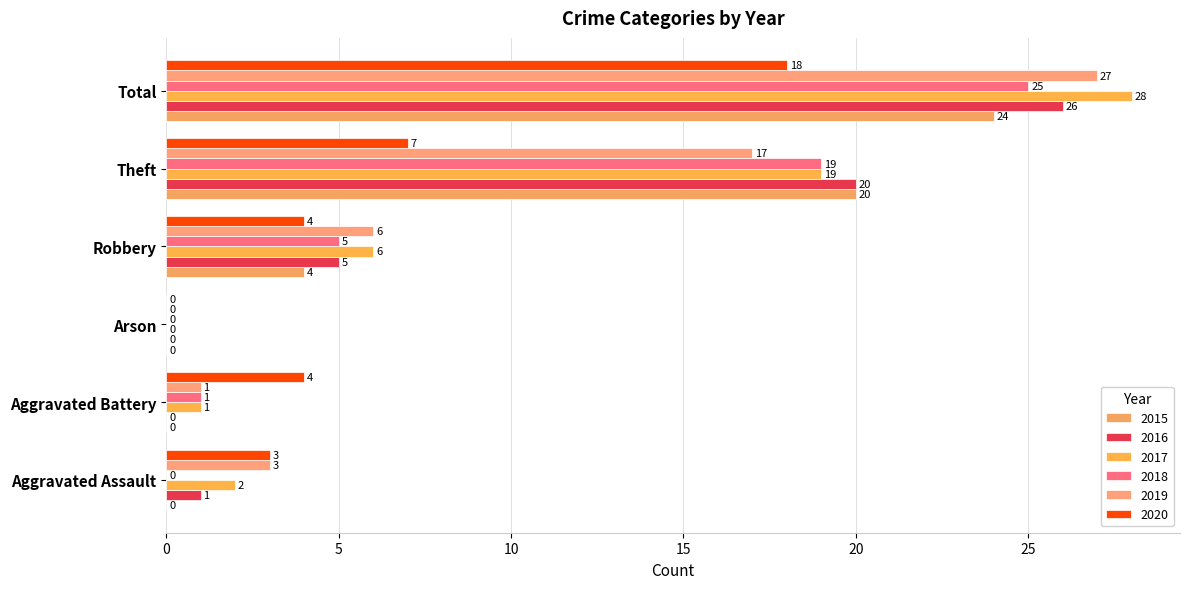

What is the maximum value shown in the chart?

28